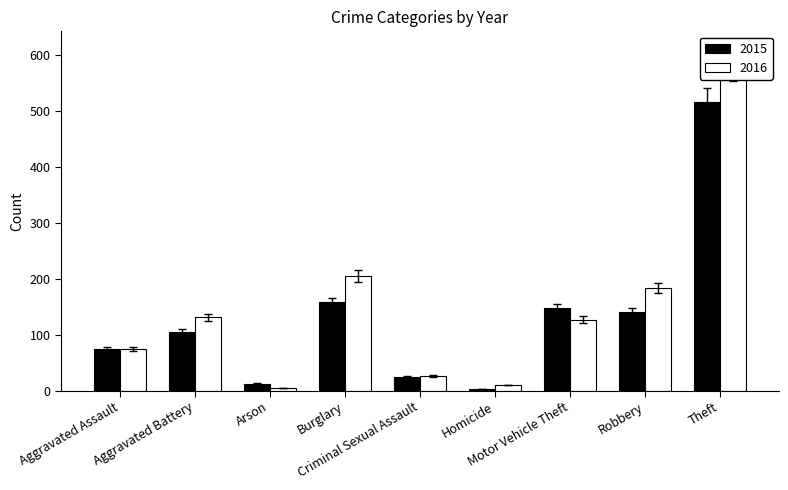

How many series are shown in this chart?

2